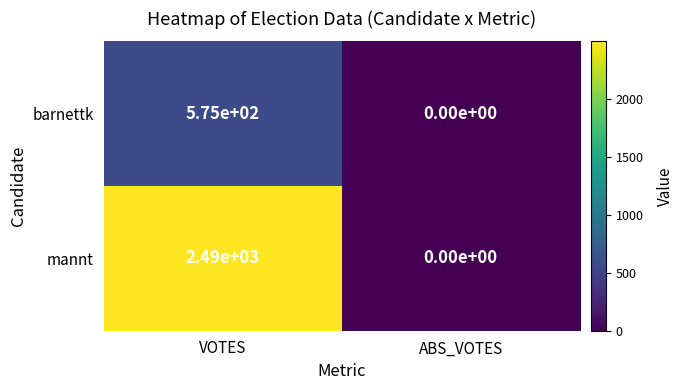

Reading left to right, list all the values displayed in this chart.

barnettk: 575	0
mannt: 2490	0